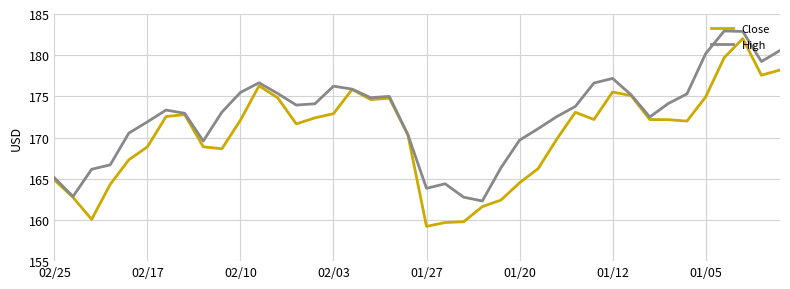

List the series in order of their overall mean, highest first.

High, Close